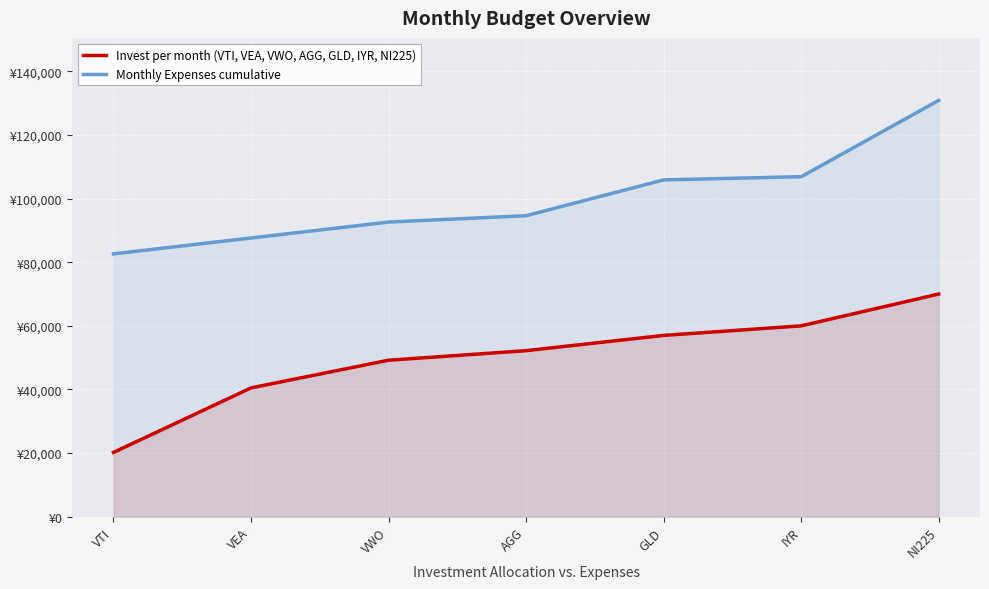

What is the label of the 7th point from the right?

VTI